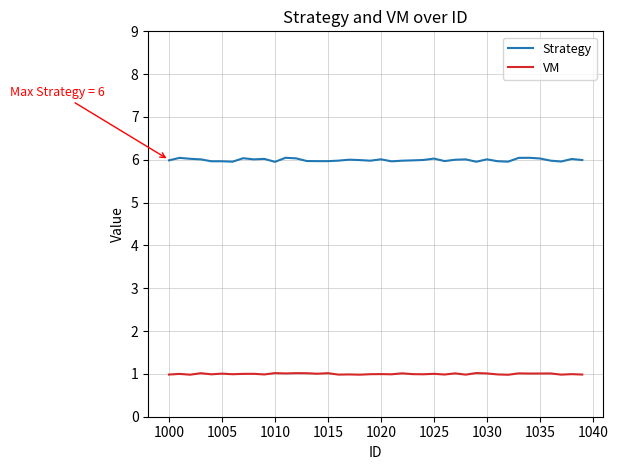

True or false: VM and Strategy cross at least once.

False